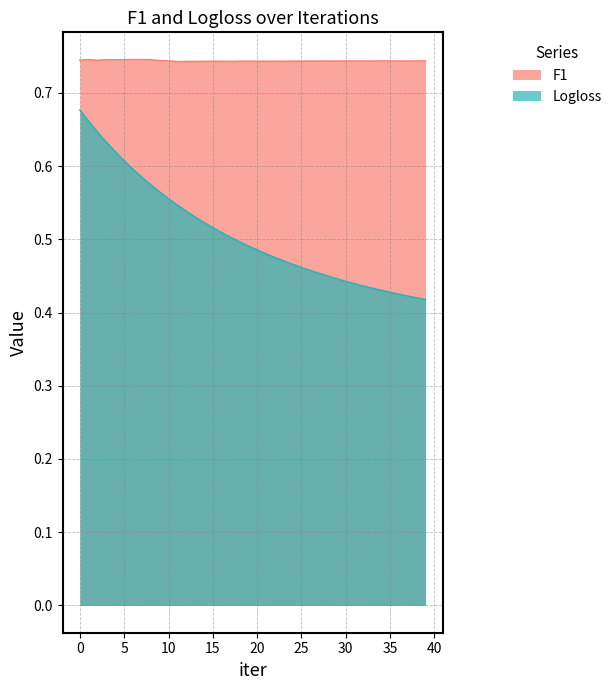

What is the total value across all series at 9?

1.3